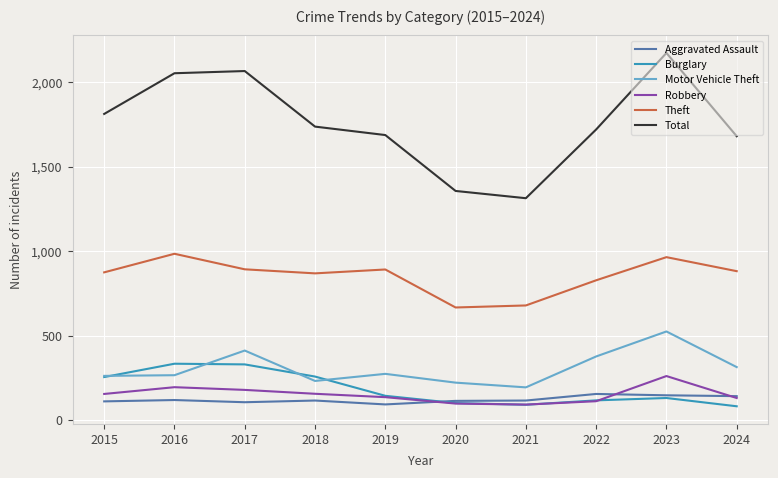

At which category is the sum across all series the highest?

2023